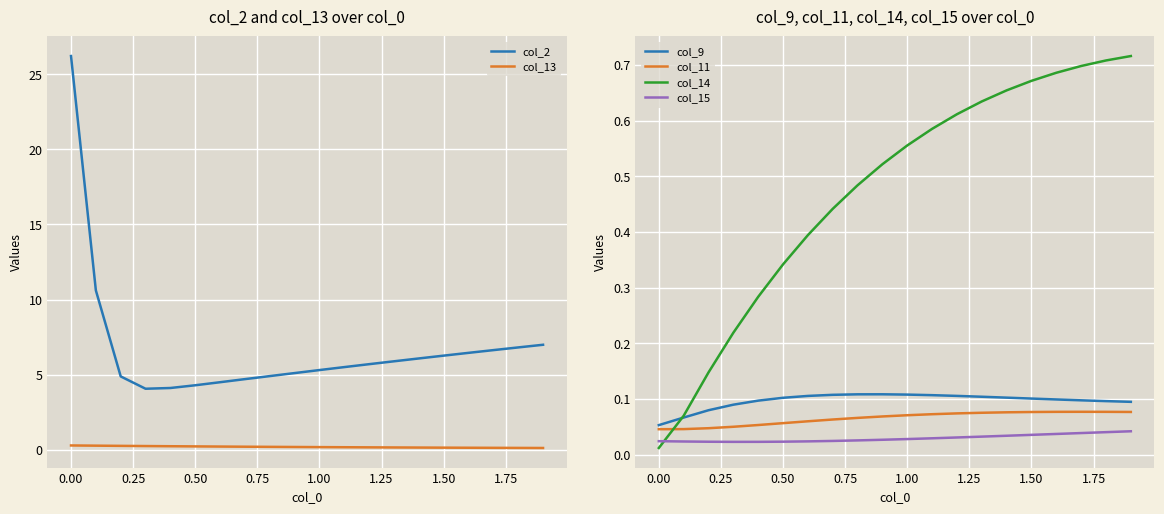

The col_14 series shows 0.2 at 1.00. True or false?

False